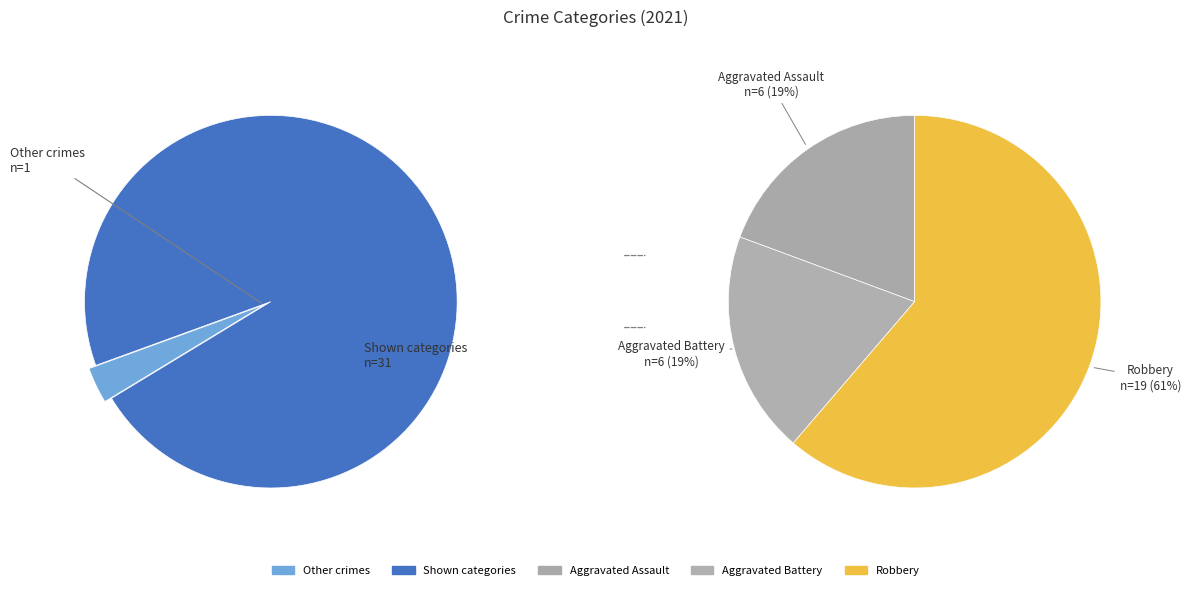

The Aggravated Battery slice represents 26% of the pie. True or false?

False